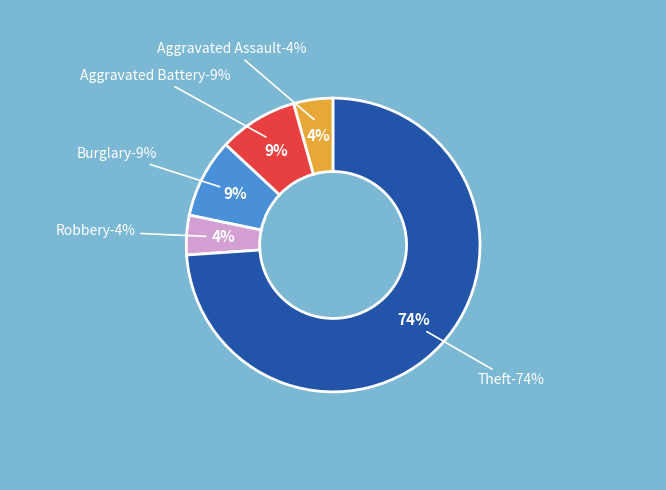

To the nearest percent, what is the combined percentage of Burglary and Criminal Sexual Assault?

9%